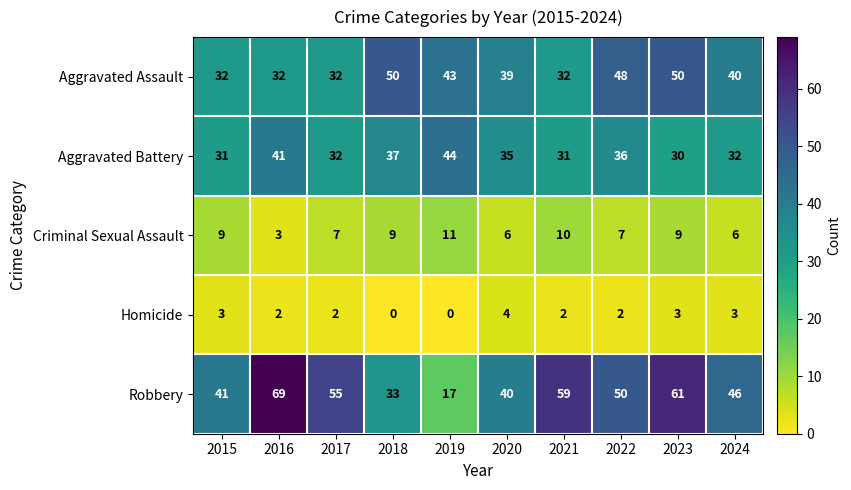

At 2022, list the series in order from smallest to largest.

Homicide, Criminal Sexual Assault, Aggravated Battery, Aggravated Assault, Robbery